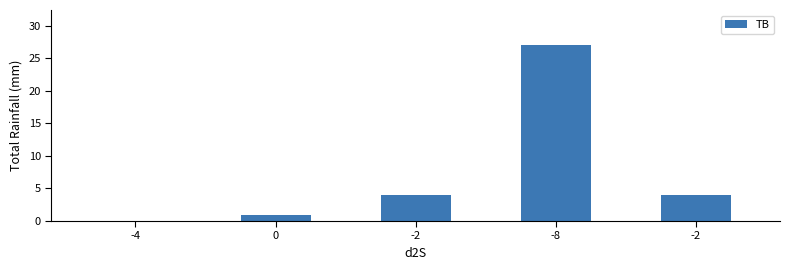

Count the number of data series in this chart.

1